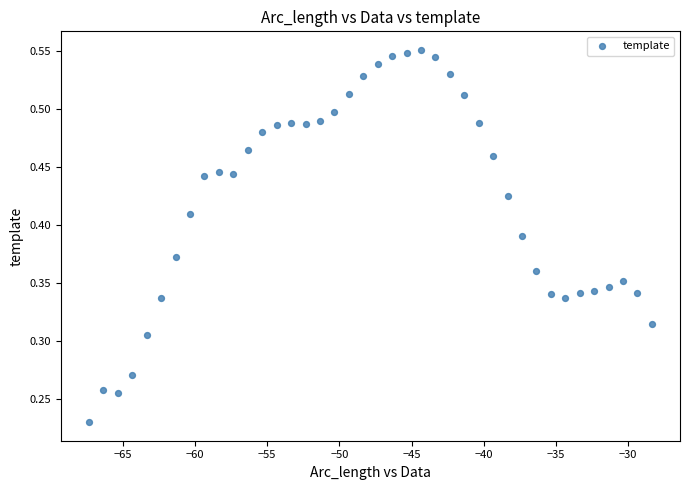

What is the range of X values (max minus min)?

39.0